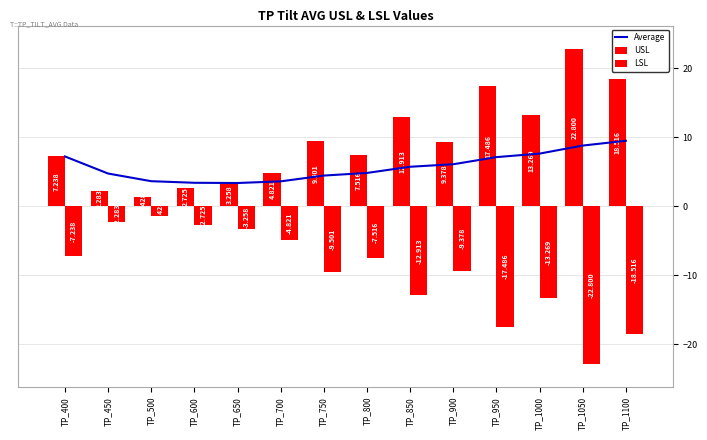

Reading left to right, extract all data points from this chart.

Average: TP_400=7.2	TP_450=4.8	TP_500=3.6	TP_600=3.4	TP_650=3.4	TP_700=3.6	TP_750=4.5	TP_800=4.8	TP_850=5.7	TP_900=6.1	TP_950=7.1	TP_1000=7.7	TP_1050=8.8	TP_1100=9.5
USL: TP_400=7.2	TP_450=2.3	TP_500=1.4	TP_600=2.7	TP_650=3.3	TP_700=4.8	TP_750=9.5	TP_800=7.5	TP_850=12.9	TP_900=9.4	TP_950=17.5	TP_1000=13.3	TP_1050=22.8	TP_1100=18.5
LSL: TP_400=-7.2	TP_450=-2.3	TP_500=-1.4	TP_600=-2.7	TP_650=-3.3	TP_700=-4.8	TP_750=-9.5	TP_800=-7.5	TP_850=-12.9	TP_900=-9.4	TP_950=-17.5	TP_1000=-13.3	TP_1050=-22.8	TP_1100=-18.5